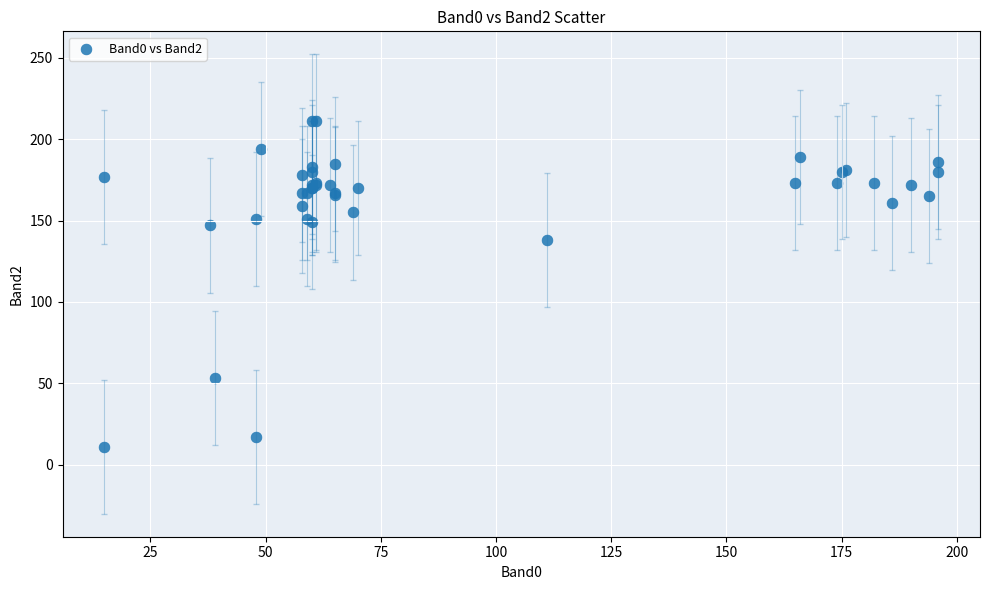

What Y value in the scatter plot is closest to 111?

138